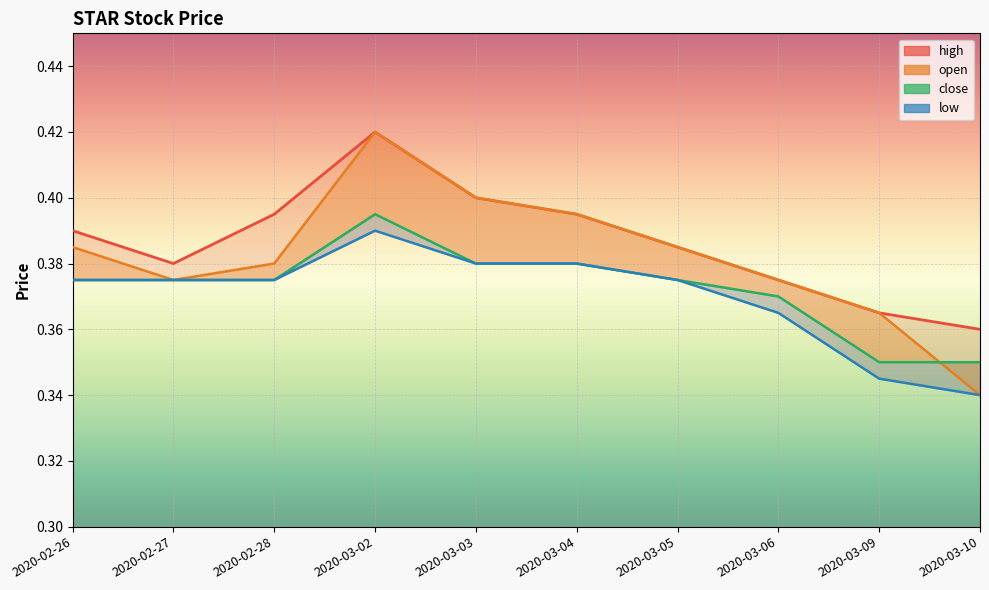

Reading right to left, transcribe all the data shown in this chart.

high: 0.4	0.4	0.4	0.4	0.4	0.4	0.4	0.4	0.4	0.4
open: 0.3	0.4	0.4	0.4	0.4	0.4	0.4	0.4	0.4	0.4
close: 0.3	0.3	0.4	0.4	0.4	0.4	0.4	0.4	0.4	0.4
low: 0.3	0.3	0.4	0.4	0.4	0.4	0.4	0.4	0.4	0.4